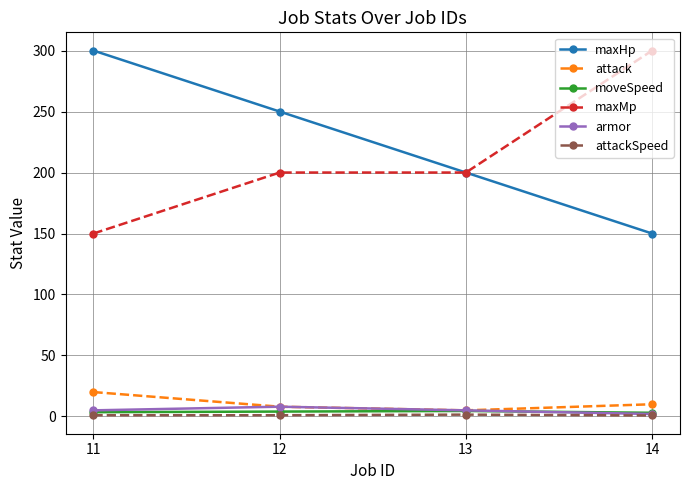

Is this an area chart (filled region under the line)?

No